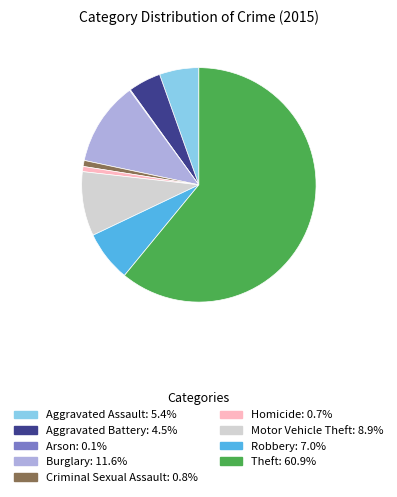

Which slice is the largest?

Theft